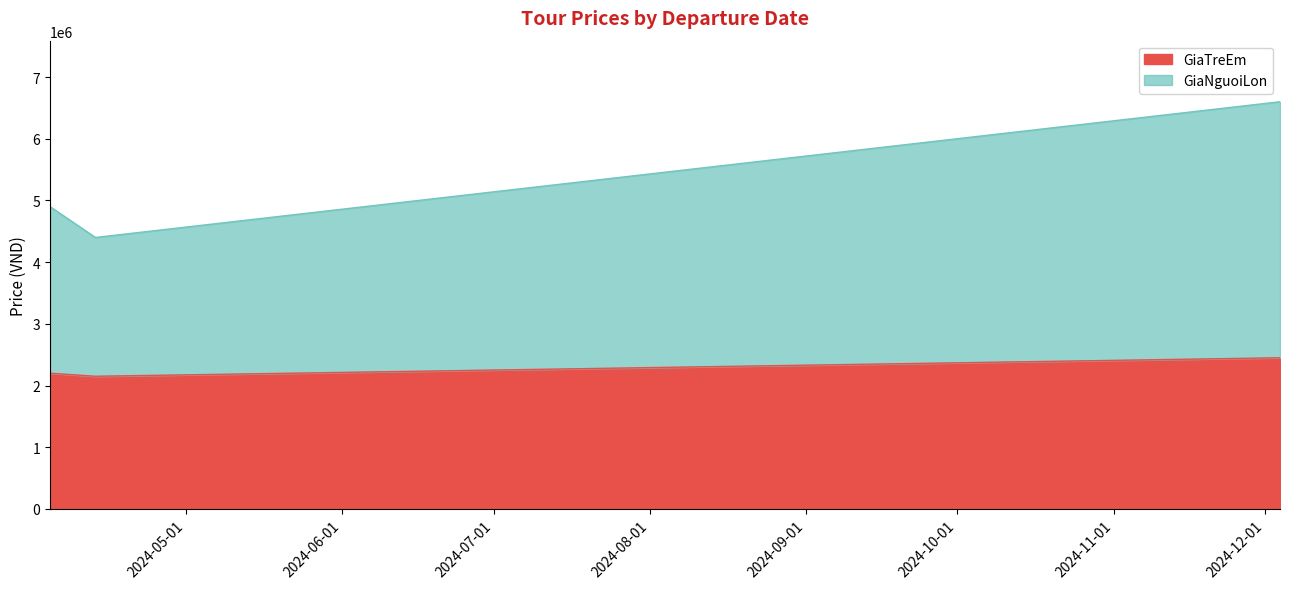

What position from the right is 2024-04-04?

3